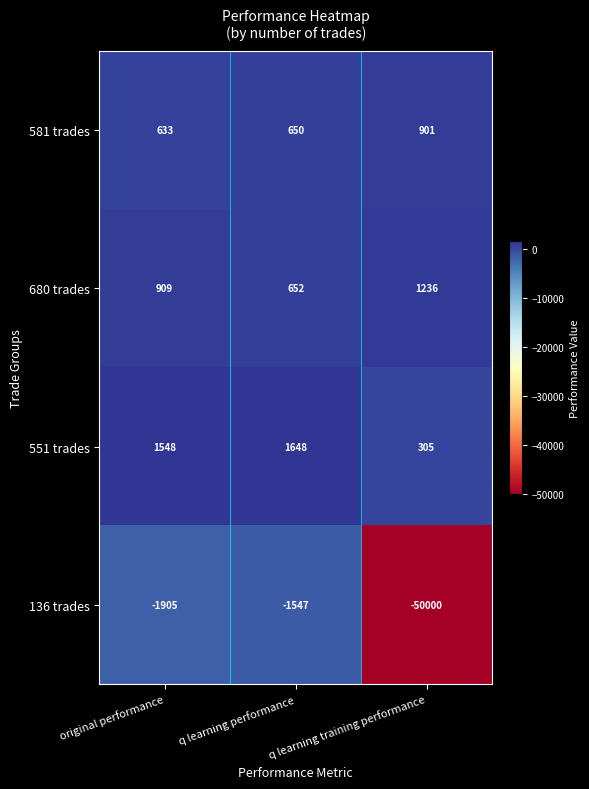

At which label is 136 trades closest to -25773?

original performance